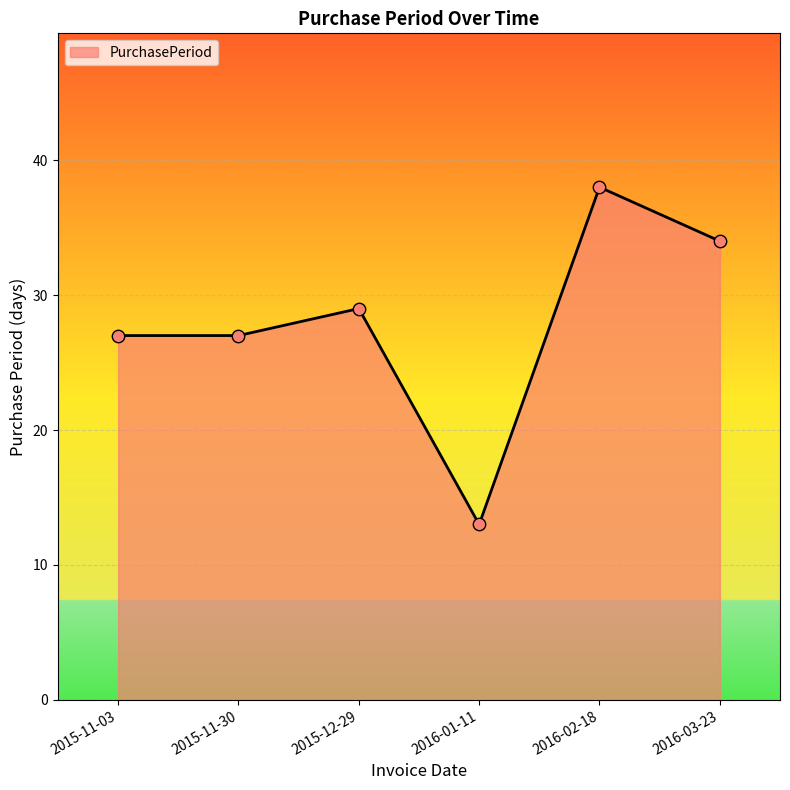

Between 2015-11-30 and 2016-02-18, which is larger?

2016-02-18